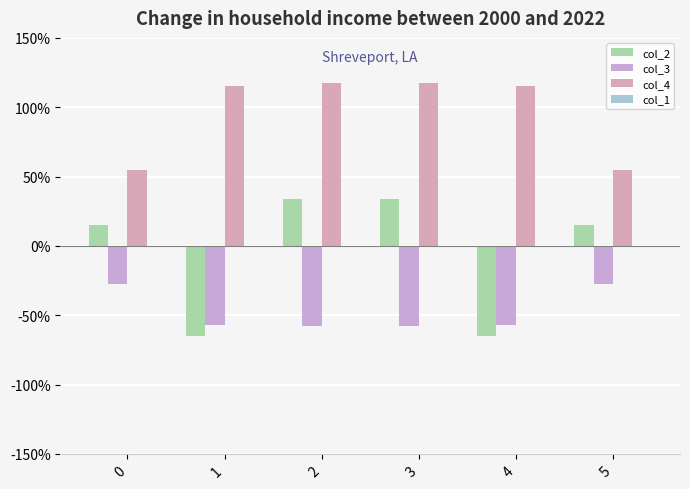

What is the difference between the highest and lowest values at 1?

180.2